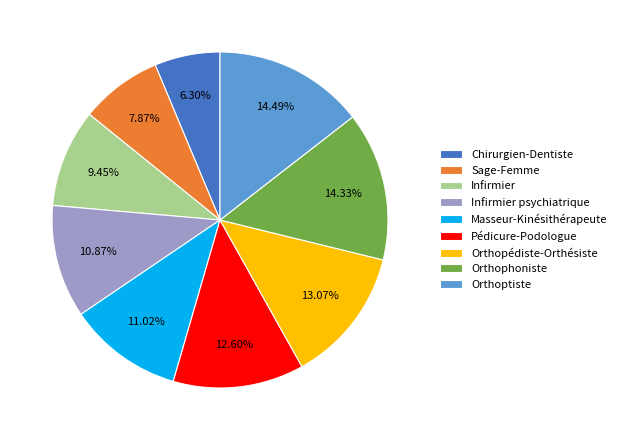

To the nearest percent, what portion does Masseur-Kinésithérapeute represent?

11%